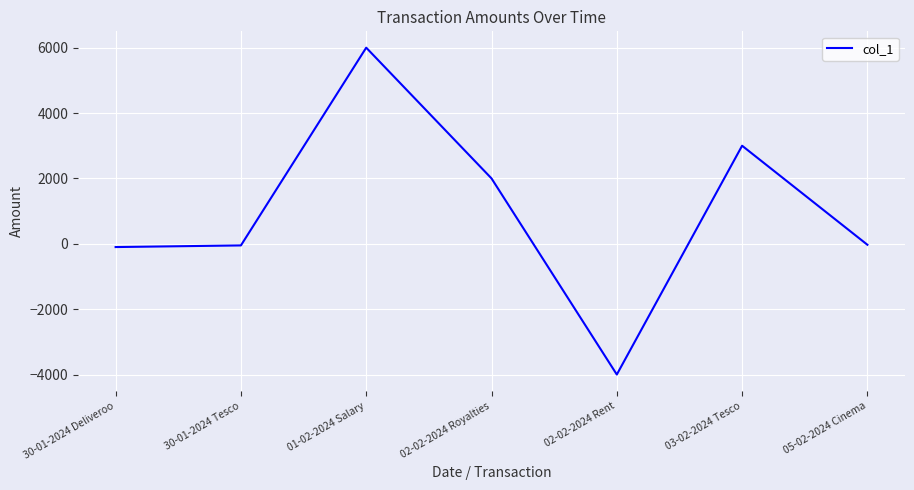

True or false: the data shows 4766 at 03-02-2024 Tesco.

False